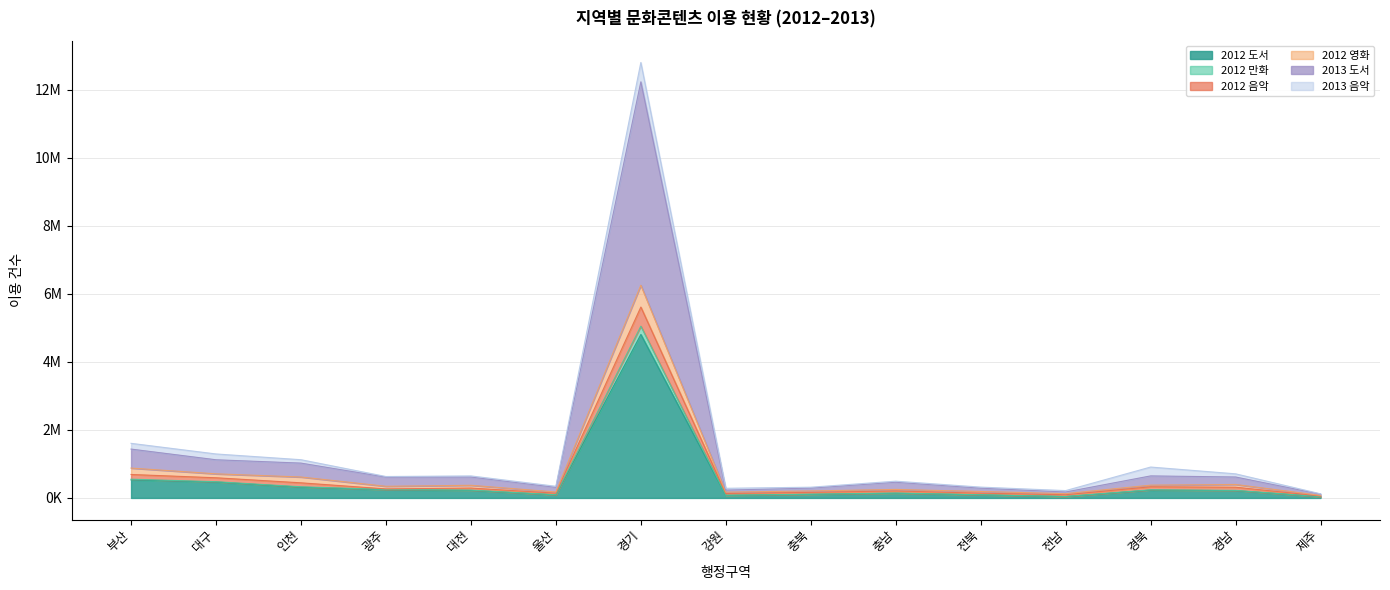

Which has a higher value, 경기 or 전남?

경기